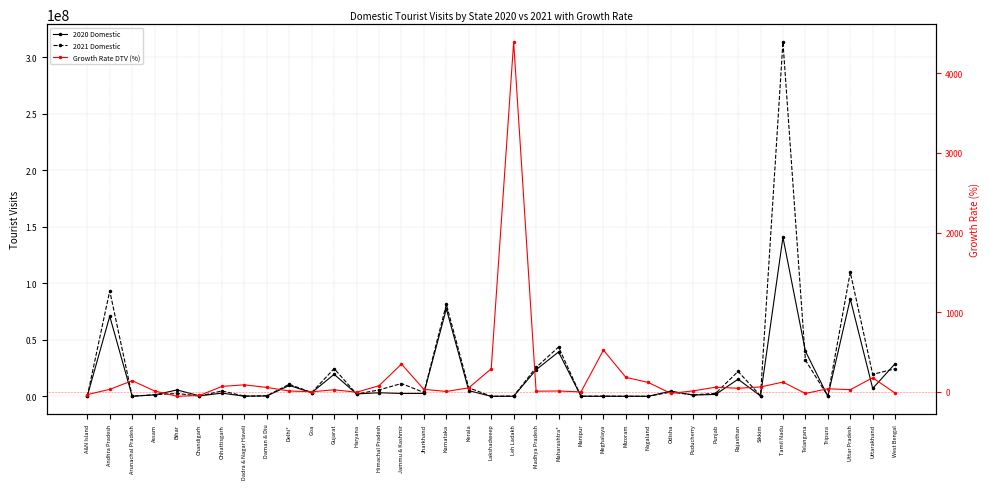

Reading left to right, transcribe all the data shown in this chart.

2020 Domestic: 191207.0	70828590.0	42871.0	1266898.0	5638024.0	417953.0	2810227.0	104959.0	297436.0	9583671.0	3258715.0	19464517.0	2114731.0	3170714.0	2519524.0	2574704.0	77453339.0	4988972.0	3462.0	6743.0	23519632.0	39234591.0	49669.0	24734.0	30890.0	10979.0	4622273.0	1114942.0	1662917.0	15117239.0	316408.0	140651241.0	39997001.0	127815.0	86122293.0	7005264.0	28841742.0
2021 Domestic: 126238.0	93277569.0	102915.0	1409161.0	2501193.0	228809.0	4747417.0	197802.0	463420.0	10644277.0	3308089.0	24525210.0	2025450.0	5632270.0	11314920.0	3383642.0	81333659.0	7537617.0	13500.0	303023.0	25554067.0	43569238.0	49371.0	154409.0	87232.0	23968.0	3742221.0	1253213.0	2640492.0	21988734.0	511669.0	313557962.0	32000620.0	177816.0	109708445.0	19434475.0	24352984.0
Growth Rate DTV (%): -34.0	31.7	140.1	11.2	-55.6	-45.2	68.9	88.5	55.8	11.1	1.5	26.0	-4.2	77.6	349.1	31.4	5.0	51.1	289.9	4393.9	8.7	11.1	-0.6	524.3	182.4	118.3	-19.0	12.4	58.8	45.5	61.7	123.0	-20.0	39.1	27.4	177.4	-15.6